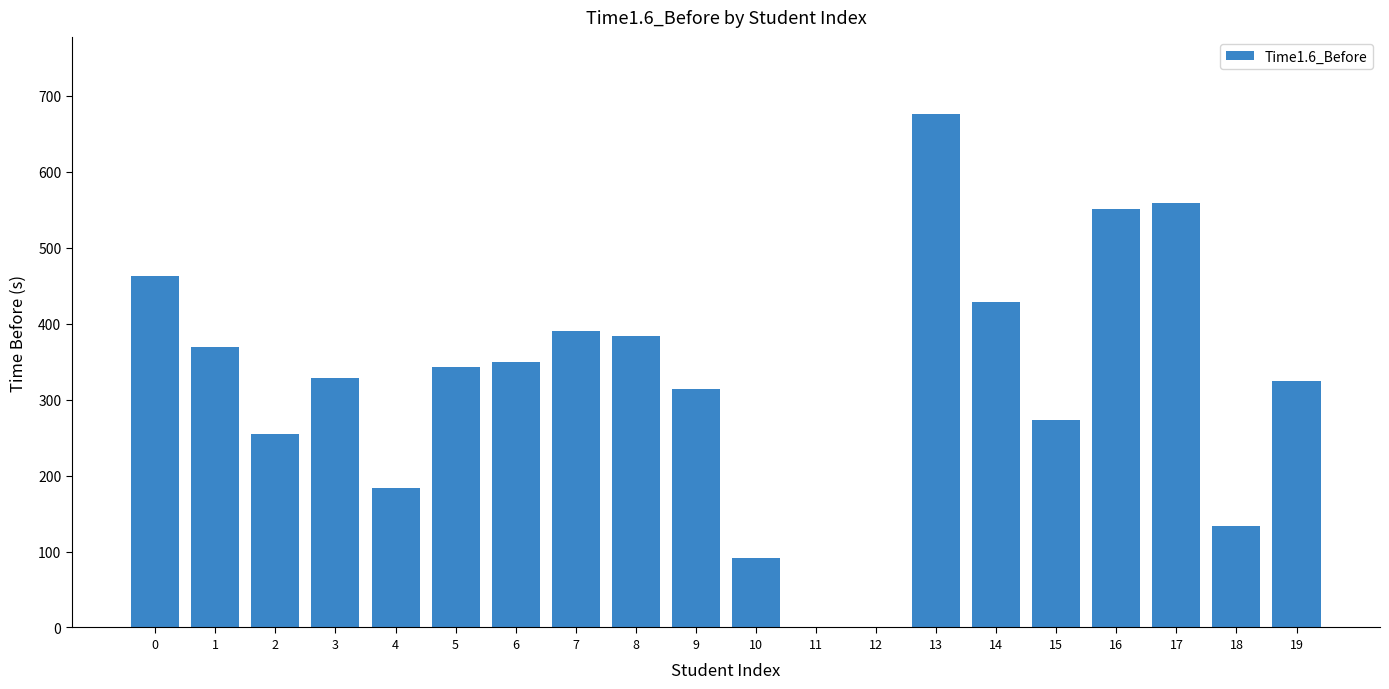

What is the sum of all values?

6417